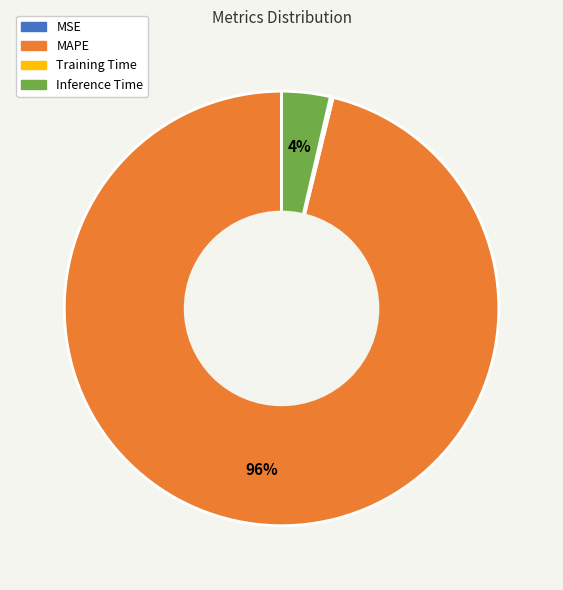

Which slice is the largest?

MAPE